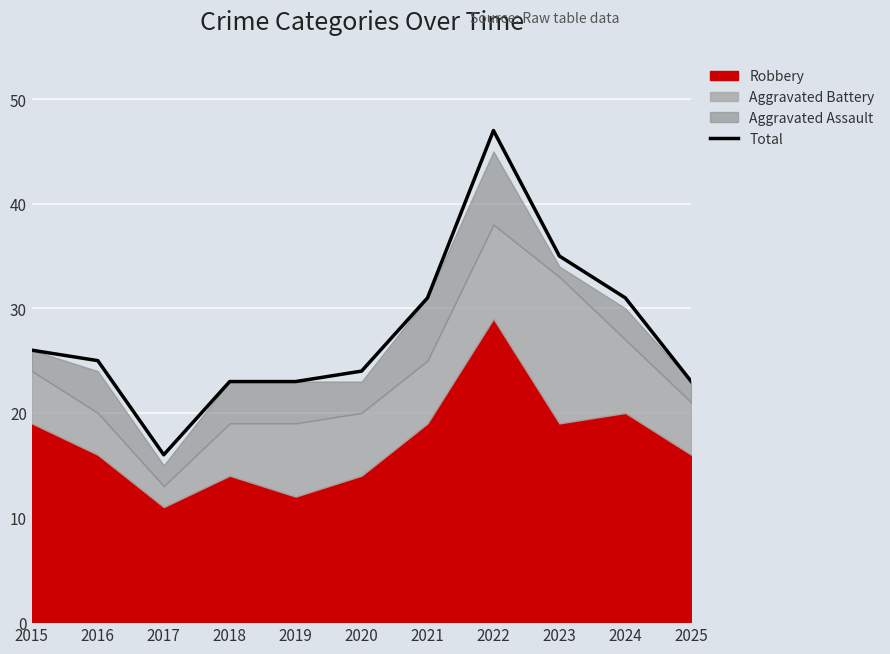

Reading left to right, list all the values displayed in this chart.

26	25	16	23	23	24	31	47	35	31	23